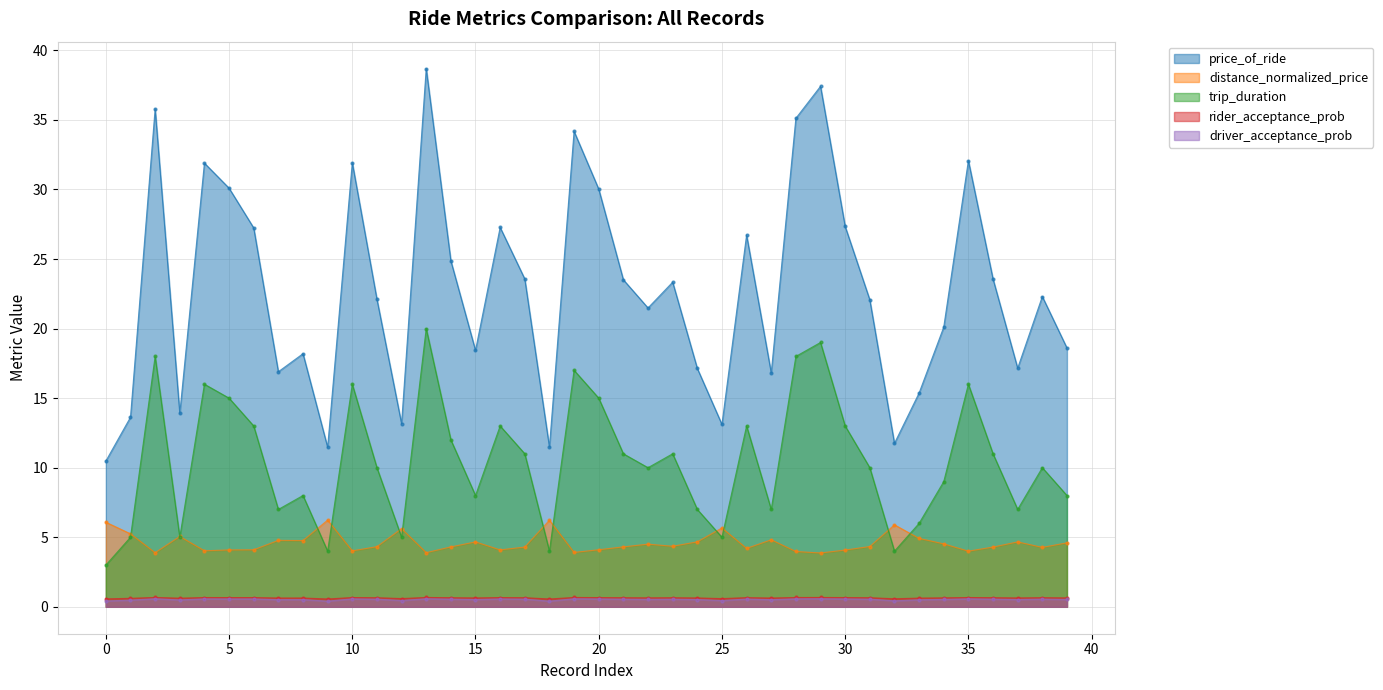

Reading left to right, transcribe all the data shown in this chart.

price_of_ride: 10.5	13.6	35.8	13.9	31.9	30.1	27.2	16.9	18.2	11.5	31.9	22.1	13.2	38.7	24.9	18.4	27.3	23.6	11.5	34.2	30.0	23.5	21.5	23.3	17.1	13.1	26.7	16.8	35.1	37.4	27.3	22.1	11.7	15.4	20.1	32.1	23.6	17.2	22.3	18.6
distance_normalized_price: 6.1	5.2	3.9	5.1	4.0	4.1	4.1	4.8	4.8	6.2	4.0	4.3	5.6	3.9	4.3	4.7	4.1	4.3	6.2	3.9	4.1	4.3	4.5	4.4	4.7	5.7	4.2	4.8	4.0	3.9	4.1	4.3	5.9	4.9	4.5	4.0	4.3	4.7	4.3	4.6
trip_duration: 3.0	5.0	18.0	5.0	16.0	15.0	13.0	7.0	8.0	4.0	16.0	10.0	5.0	20.0	12.0	8.0	13.0	11.0	4.0	17.0	15.0	11.0	10.0	11.0	7.0	5.0	13.0	7.0	18.0	19.0	13.0	10.0	4.0	6.0	9.0	16.0	11.0	7.0	10.0	8.0
rider_acceptance_prob: 0.6	0.6	0.7	0.6	0.7	0.7	0.7	0.6	0.6	0.6	0.7	0.7	0.6	0.7	0.7	0.6	0.7	0.7	0.6	0.7	0.7	0.7	0.6	0.7	0.6	0.6	0.7	0.6	0.7	0.7	0.7	0.7	0.6	0.6	0.6	0.7	0.7	0.6	0.7	0.6
driver_acceptance_prob: 0.4	0.5	0.6	0.5	0.6	0.6	0.6	0.5	0.5	0.4	0.6	0.6	0.5	0.6	0.6	0.5	0.6	0.6	0.4	0.6	0.6	0.6	0.5	0.5	0.5	0.5	0.6	0.5	0.6	0.6	0.6	0.5	0.4	0.5	0.5	0.6	0.6	0.5	0.6	0.5